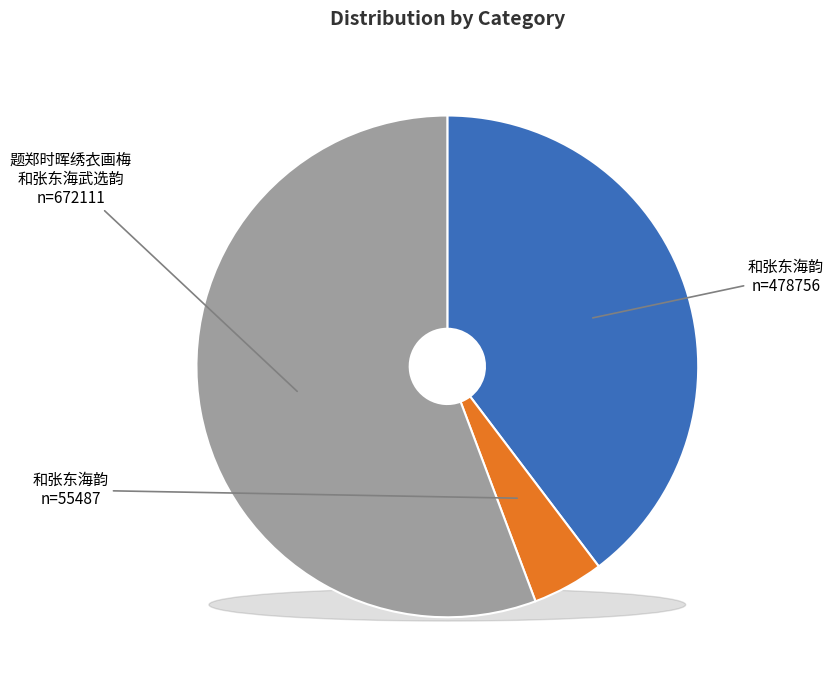

Rank the categories by value from highest to lowest.

题郑时晖绣衣画梅和张东海武选韵, 和张东海韵 (478756), 和张东海韵 (55487)